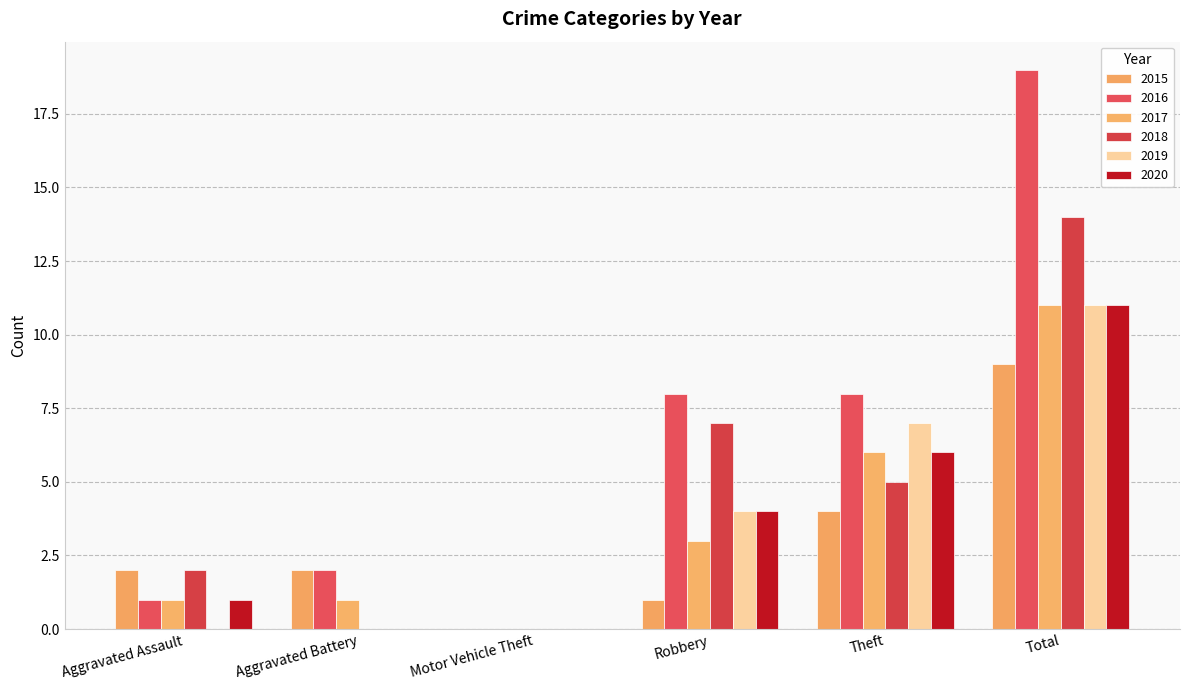

How many 2018 values are between 0 and 7?

5